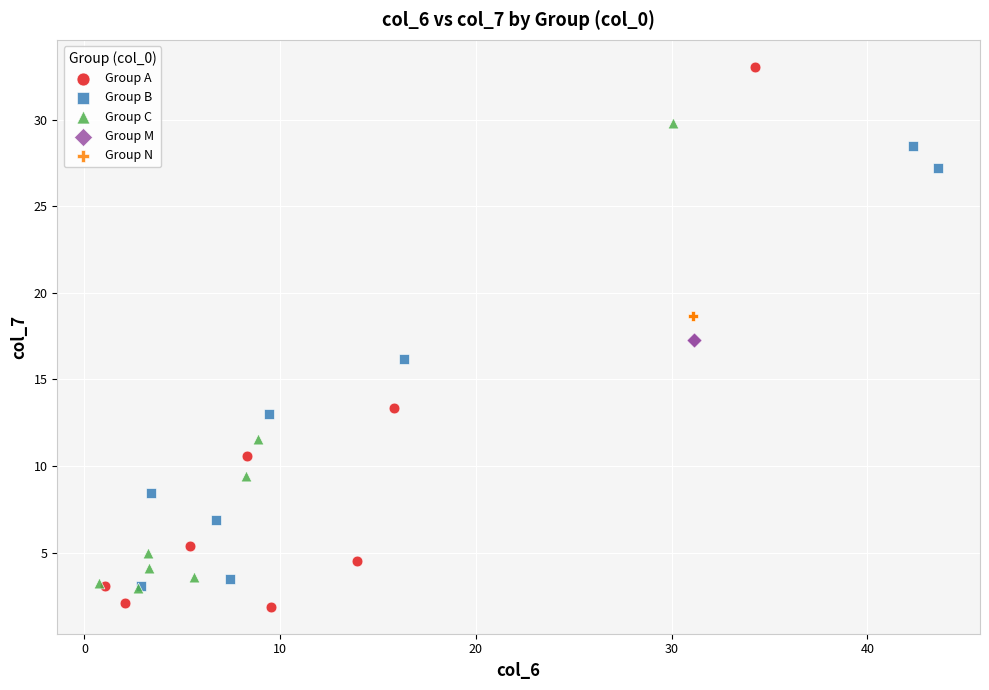

Which series contains the highest Y value?

Group A